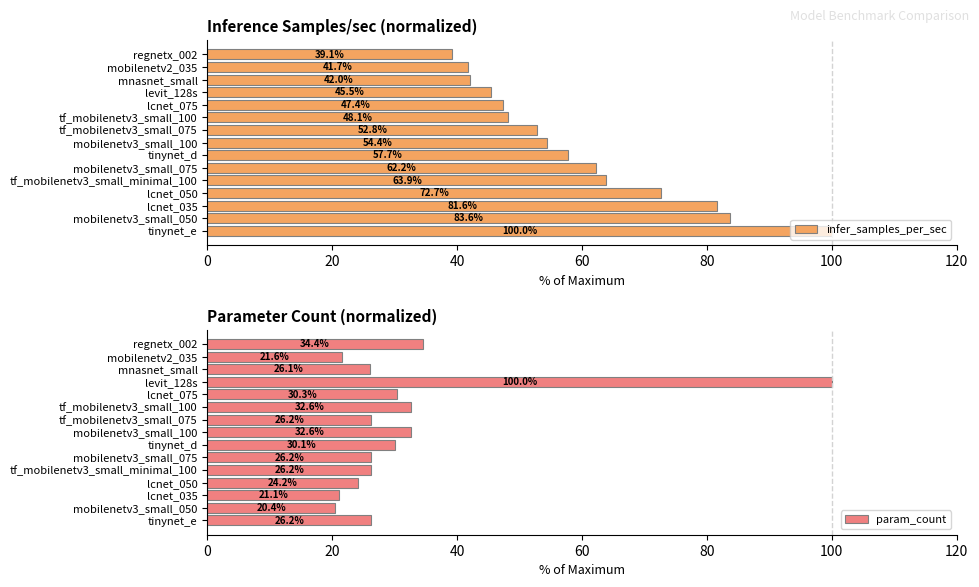

At which label does param_count reach its minimum?

mobilenetv3_small_050